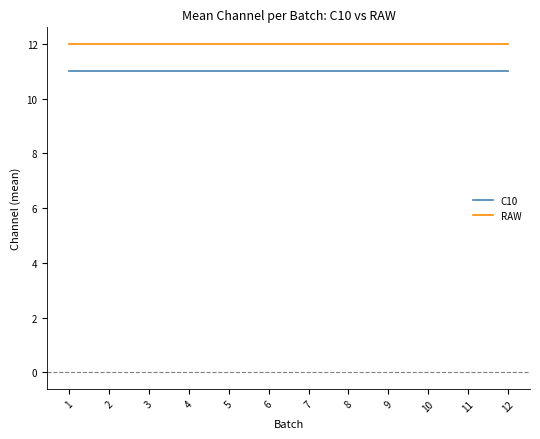

What is the maximum value shown in the chart?

12